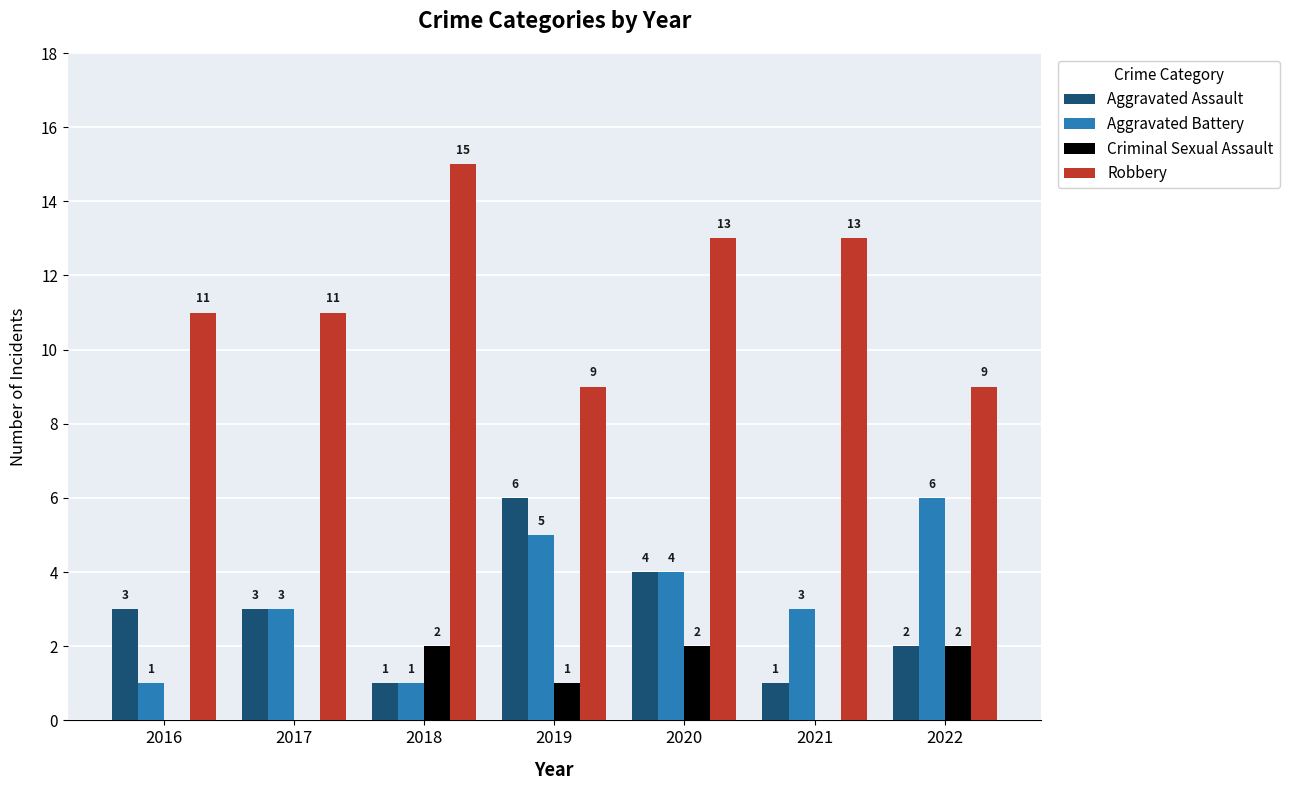

Reading left to right, transcribe all the data shown in this chart.

Aggravated Assault: 2016=3	2017=3	2018=1	2019=6	2020=4	2021=1	2022=2
Aggravated Battery: 2016=1	2017=3	2018=1	2019=5	2020=4	2021=3	2022=6
Criminal Sexual Assault: 2016=0	2017=0	2018=2	2019=1	2020=2	2021=0	2022=2
Robbery: 2016=11	2017=11	2018=15	2019=9	2020=13	2021=13	2022=9